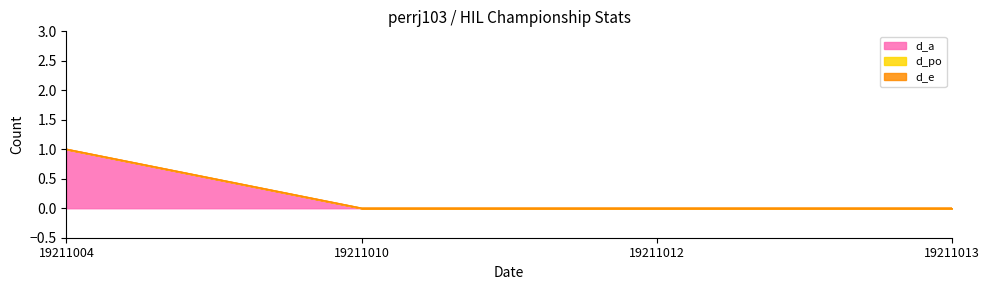

True or false: d_po has more than 1 points higher than both neighbors.

False